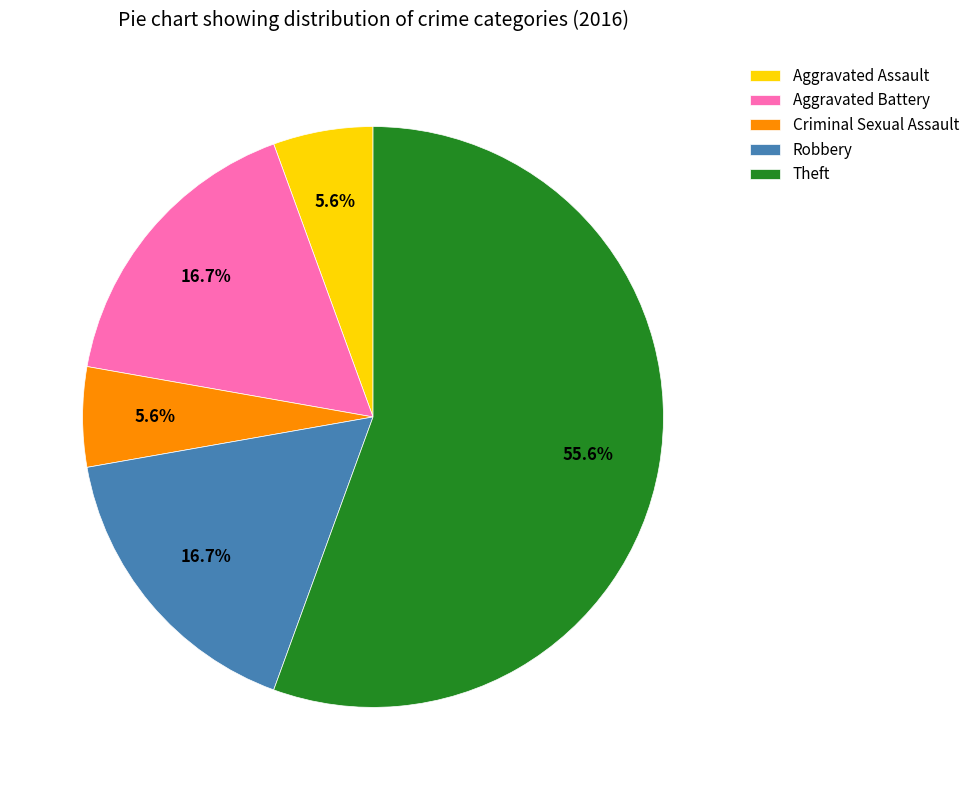

To the nearest percent, what is the difference between the largest and smallest slice percentages?

50%